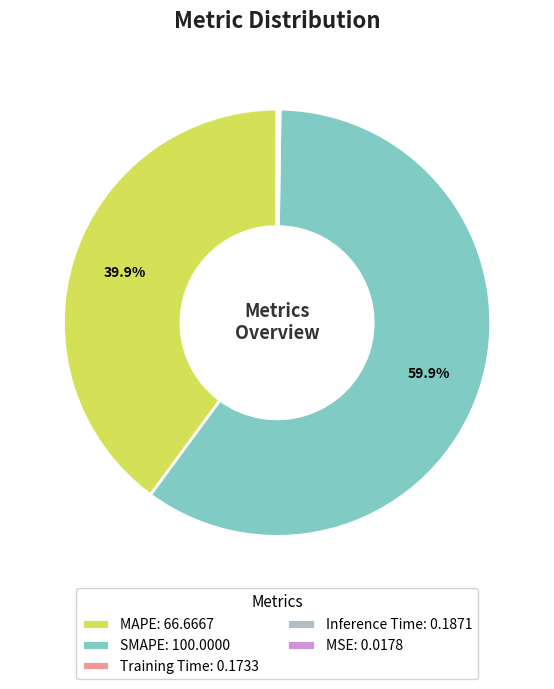

Do MAPE: 66.6667 and SMAPE: 100.0000 together represent more than half of the pie?

Yes